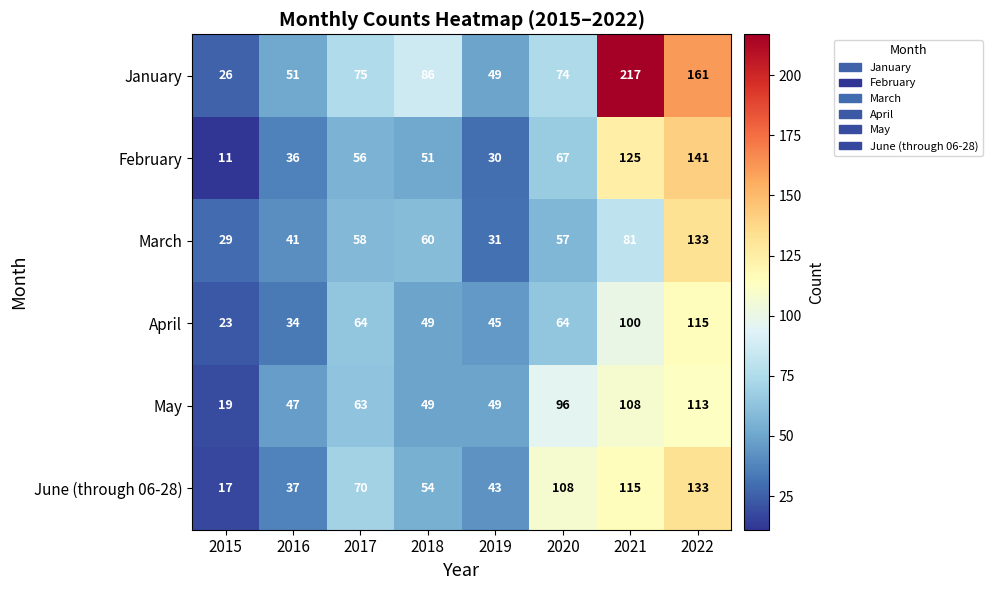

What is the sum of all March values?

490